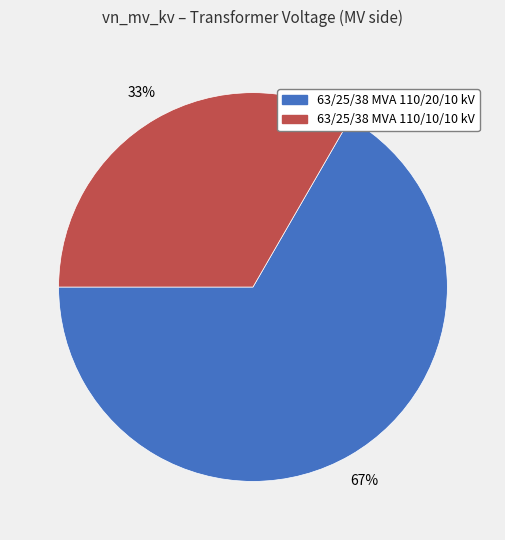

Which slice is the largest?

63/25/38 MVA 110/20/10 kV